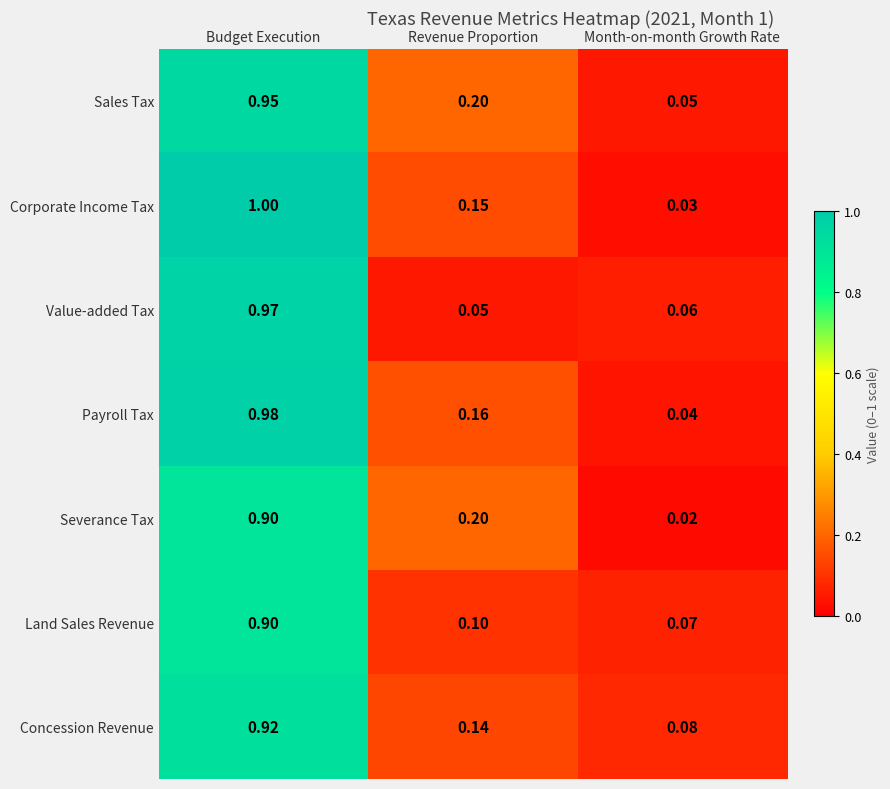

At how many categories does at least one series exceed 0?

3